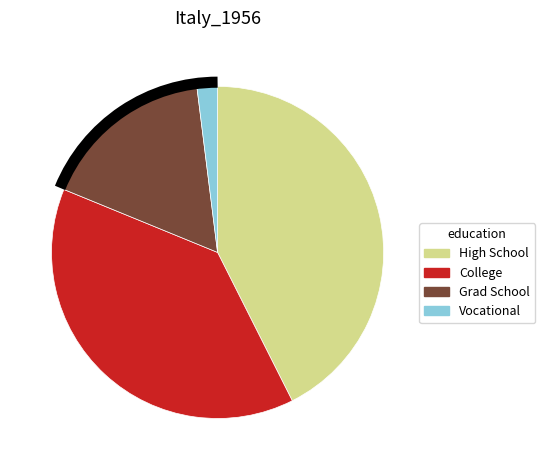

Rank the categories by value from highest to lowest.

High School, College, Grad School, Vocational